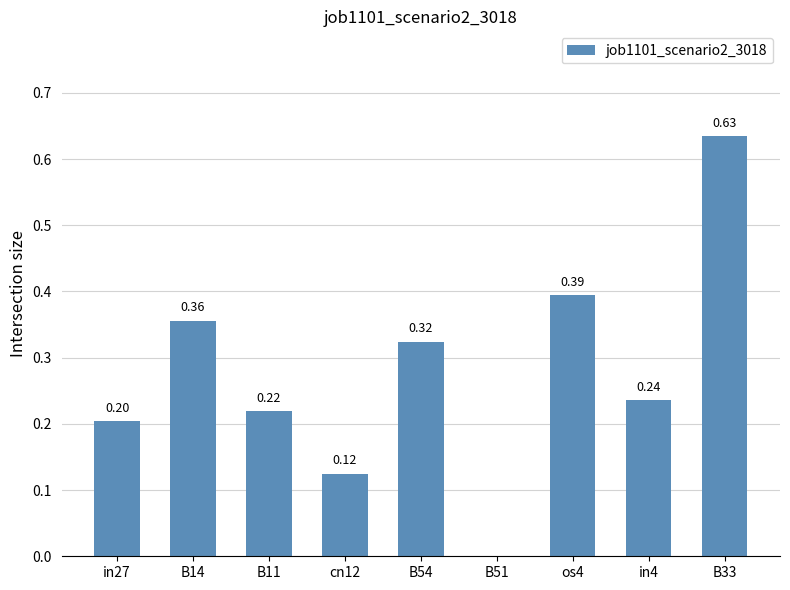

The chart shows a value of 1.0 at B33. True or false?

False